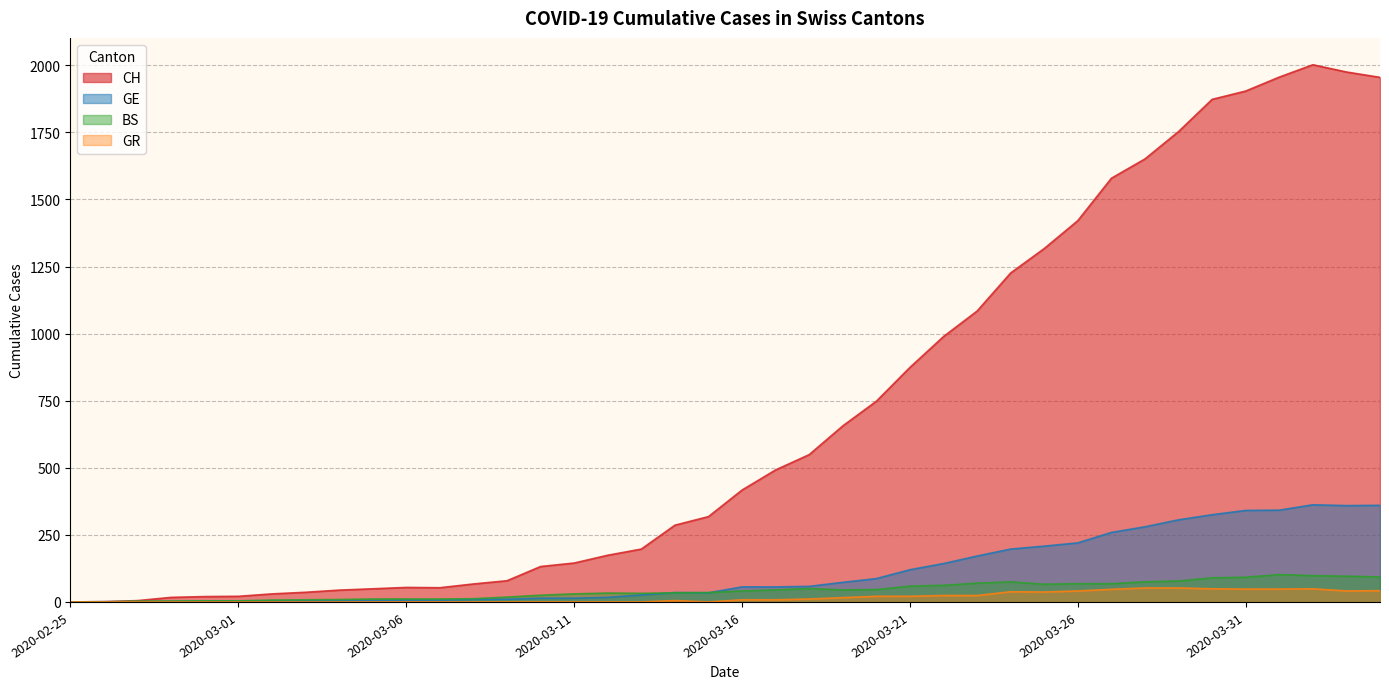

What is the label of the 27th point from the right?

2020-03-09